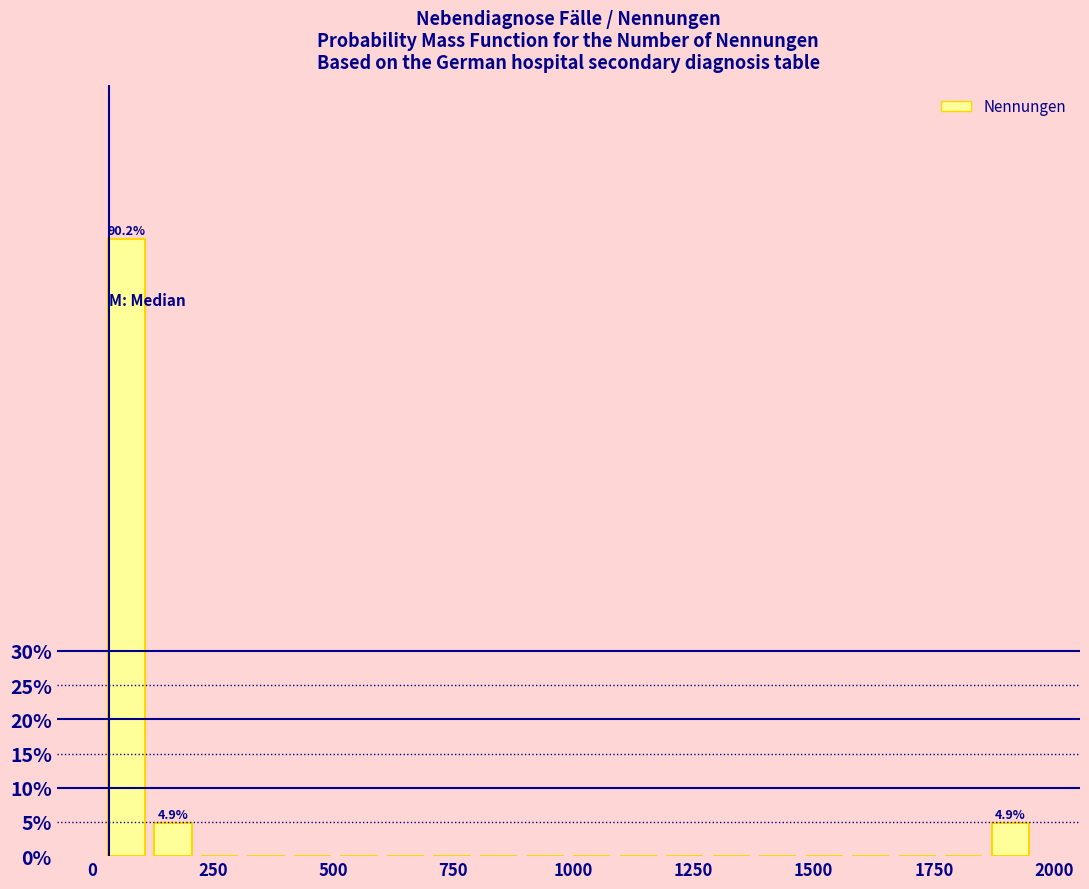

Around what value on the x-axis is the tallest bar? Give the approximate position of its centre, as read against the axis.

50